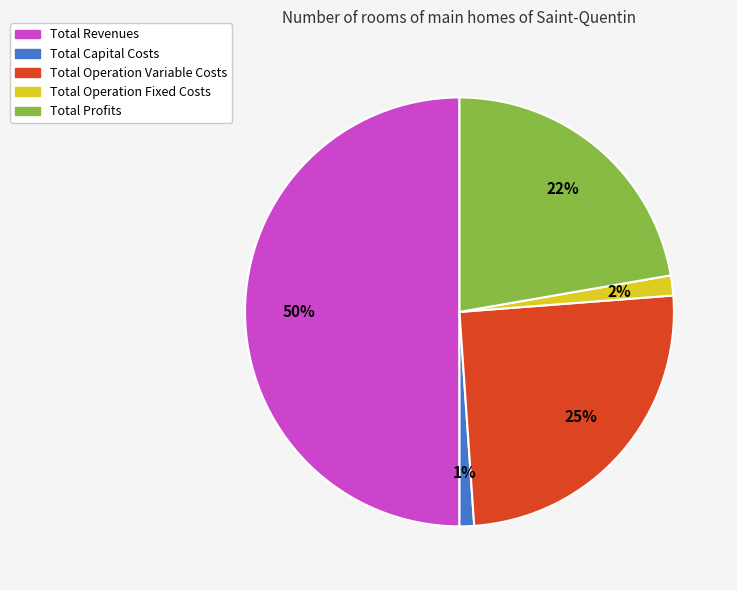

Which category has the biggest portion of the pie?

Total Revenues